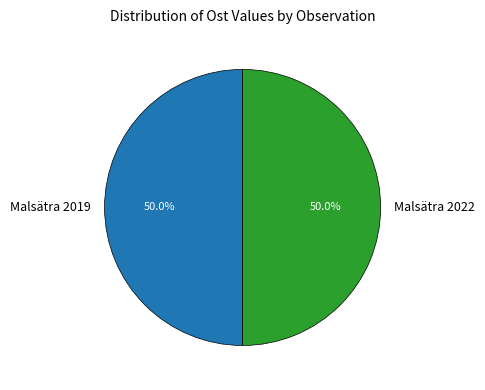

What is the ratio of the value at Malsätra 2022 to the value at Malsätra 2019?

1.0